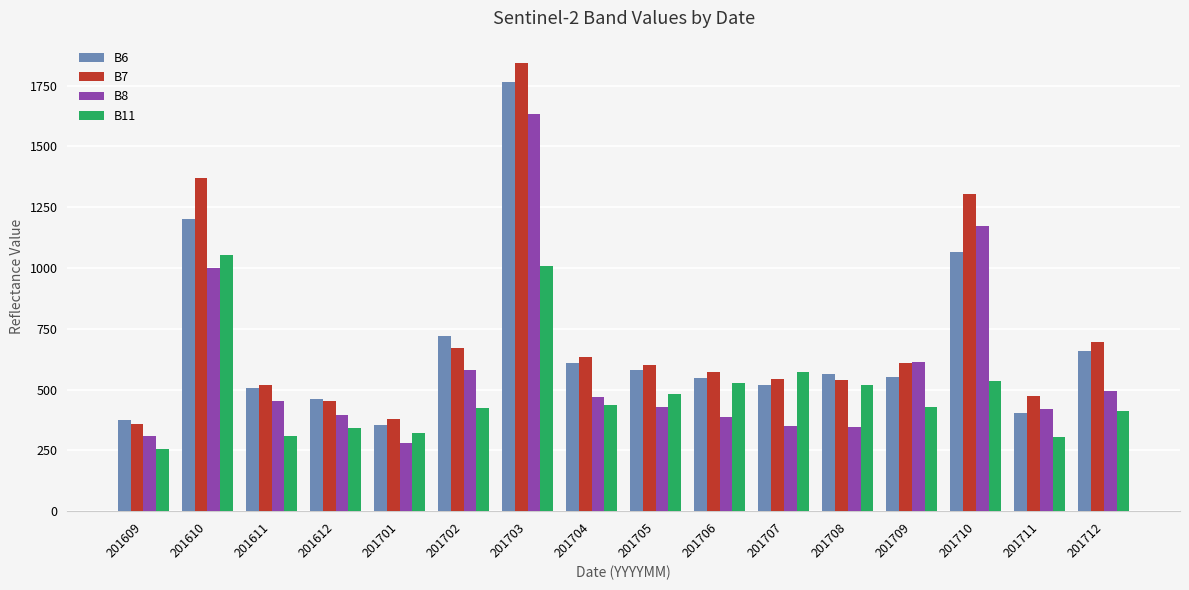

List the series in order of their overall mean, highest first.

B7, B6, B8, B11